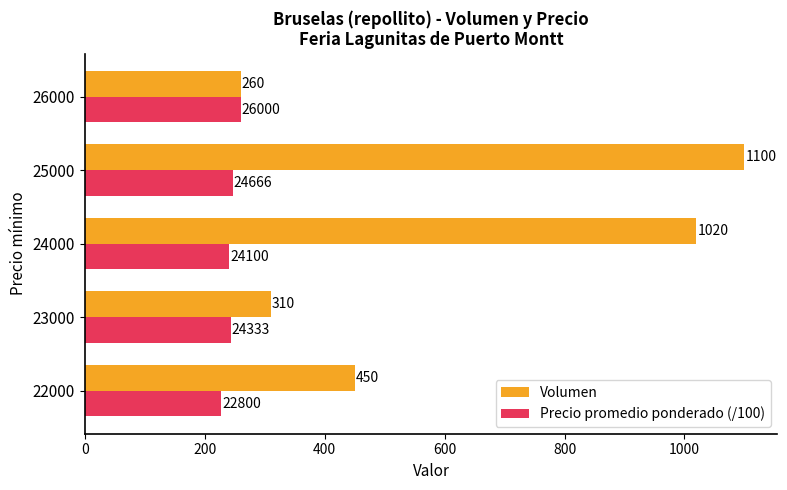

The value of Precio promedio ponderado (/100) at 25000 is 131.1. True or false?

False